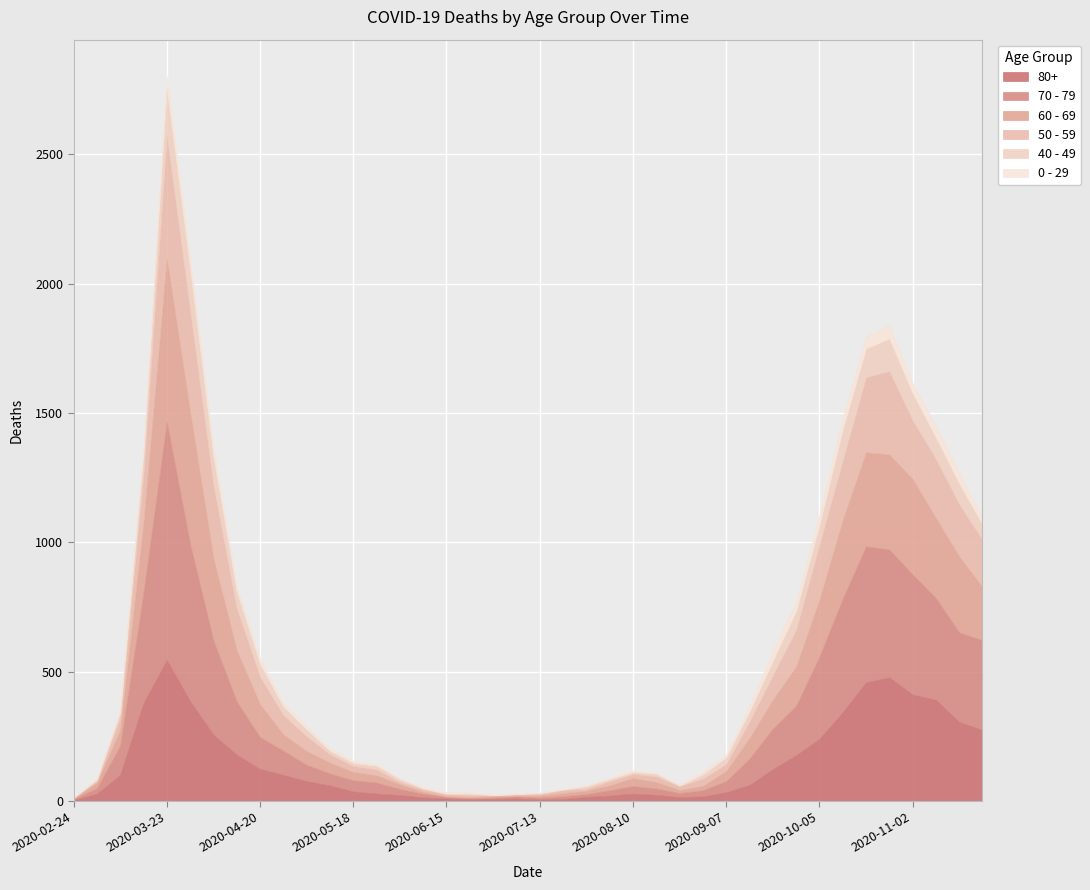

How many interior local valleys does the 40 - 49 series have?

5